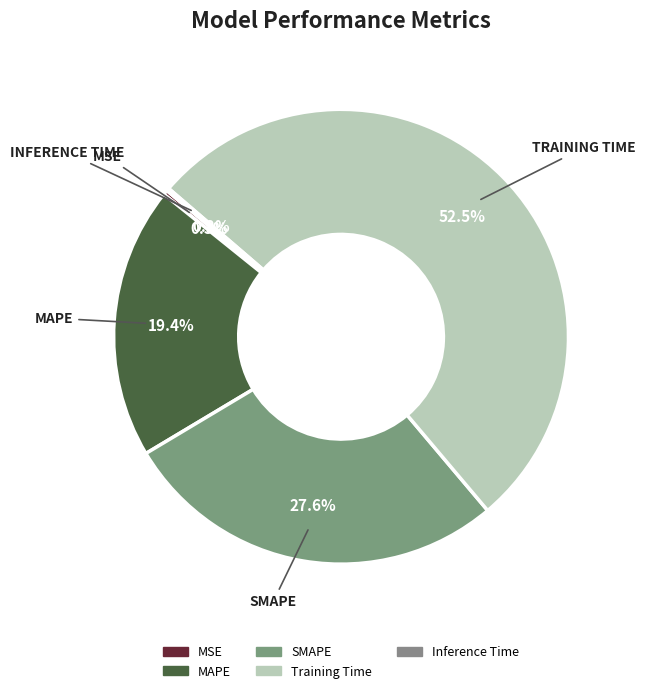

Is it true that SMAPE is 34% of the pie?

False